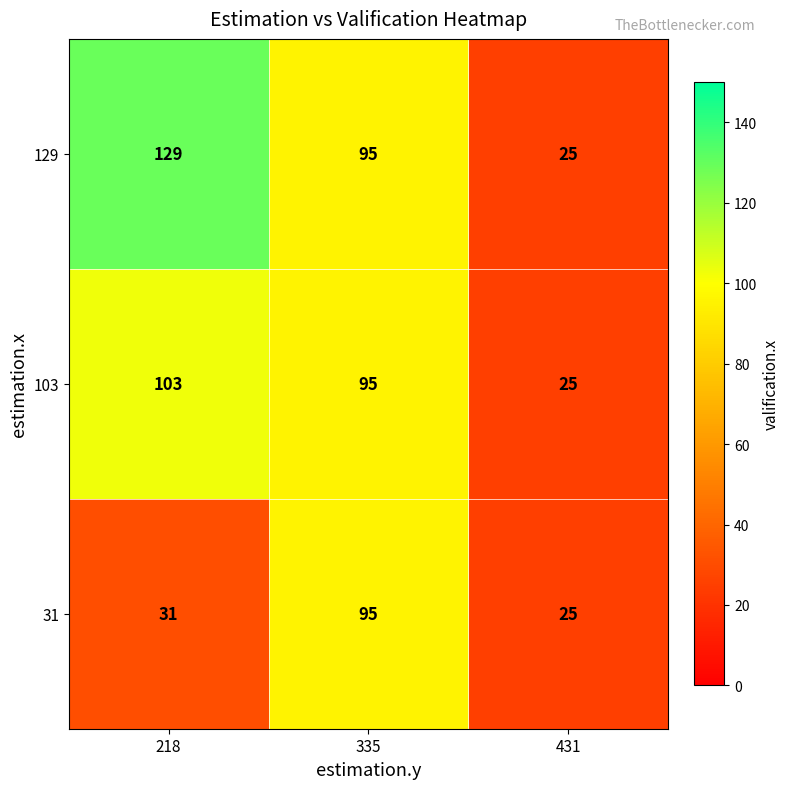

At which category is the sum across all series the highest?

335